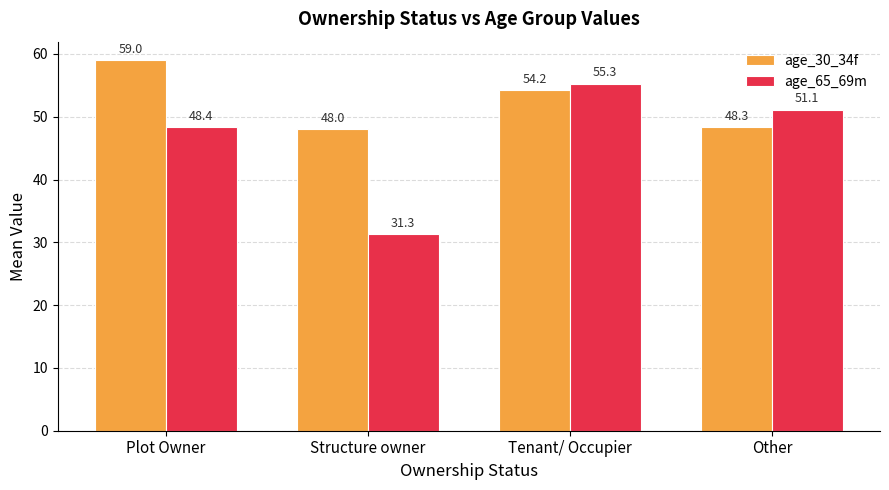

At how many categories does at least one series exceed 49?

3